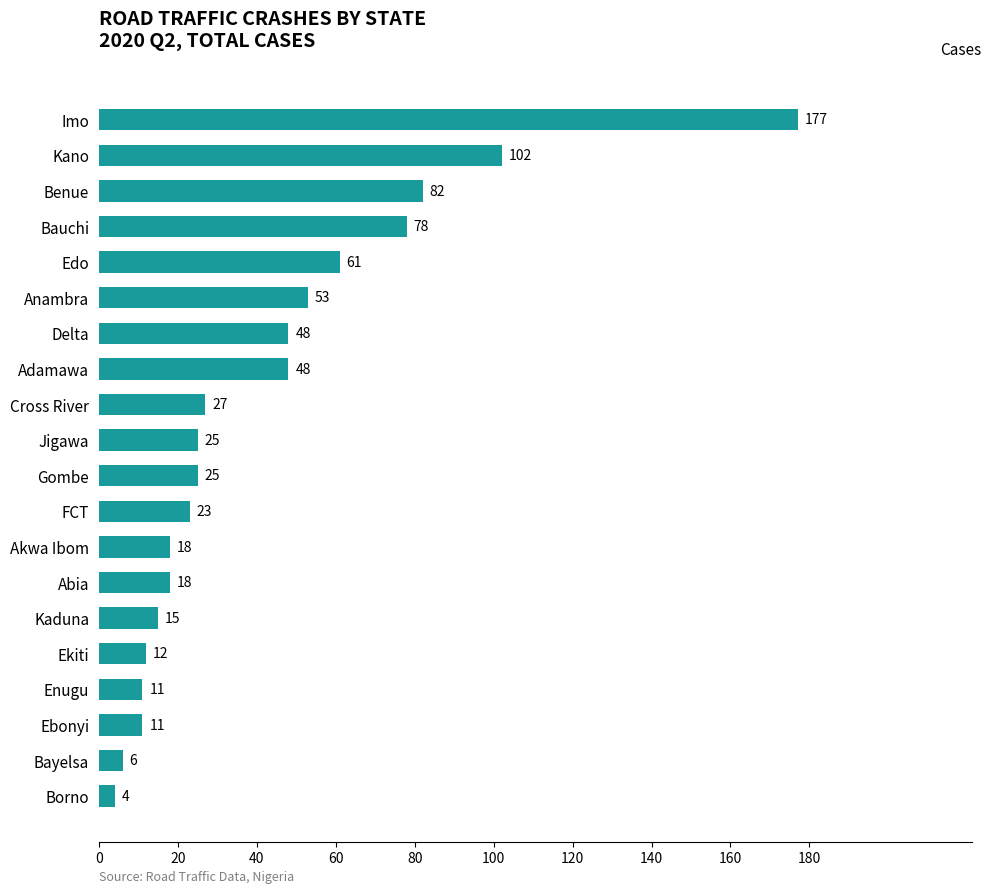

Reading bottom to top, what are all the values shown in this chart?

Borno=4	Bayelsa=6	Ebonyi=11	Enugu=11	Ekiti=12	Kaduna=15	Abia=18	Akwa Ibom=18	FCT=23	Gombe=25	Jigawa=25	Cross River=27	Adamawa=48	Delta=48	Anambra=53	Edo=61	Bauchi=78	Benue=82	Kano=102	Imo=177